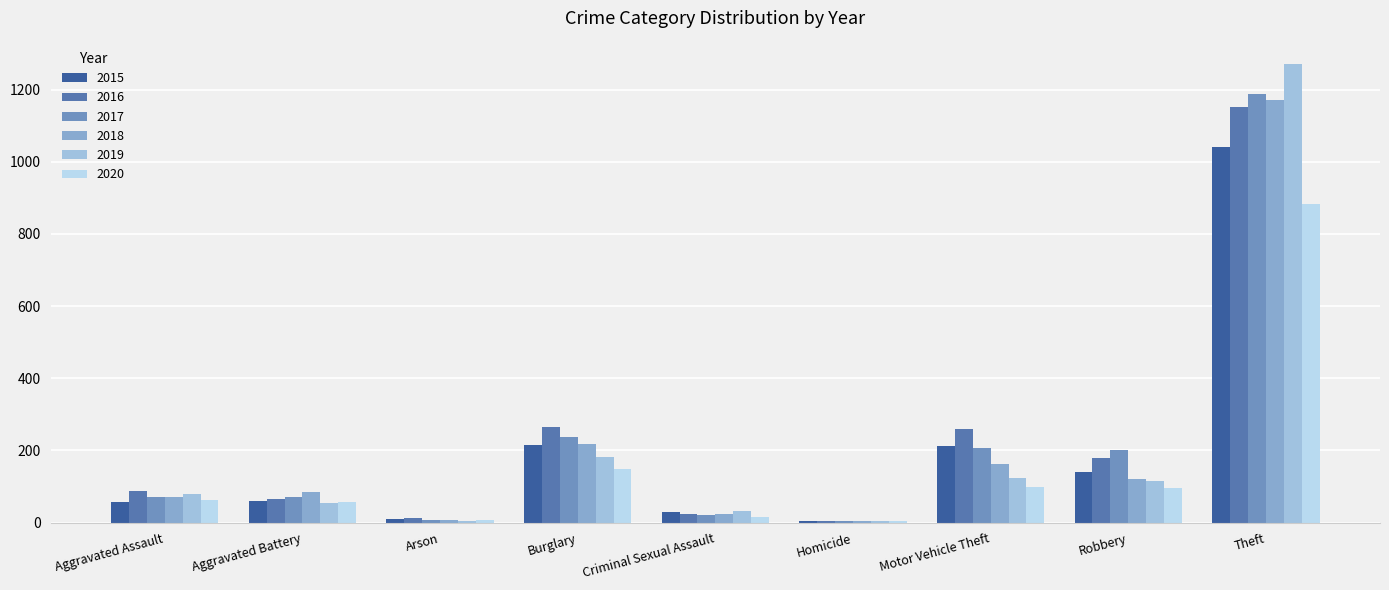

What is the difference between the 2018 values at Arson and Burglary?

211